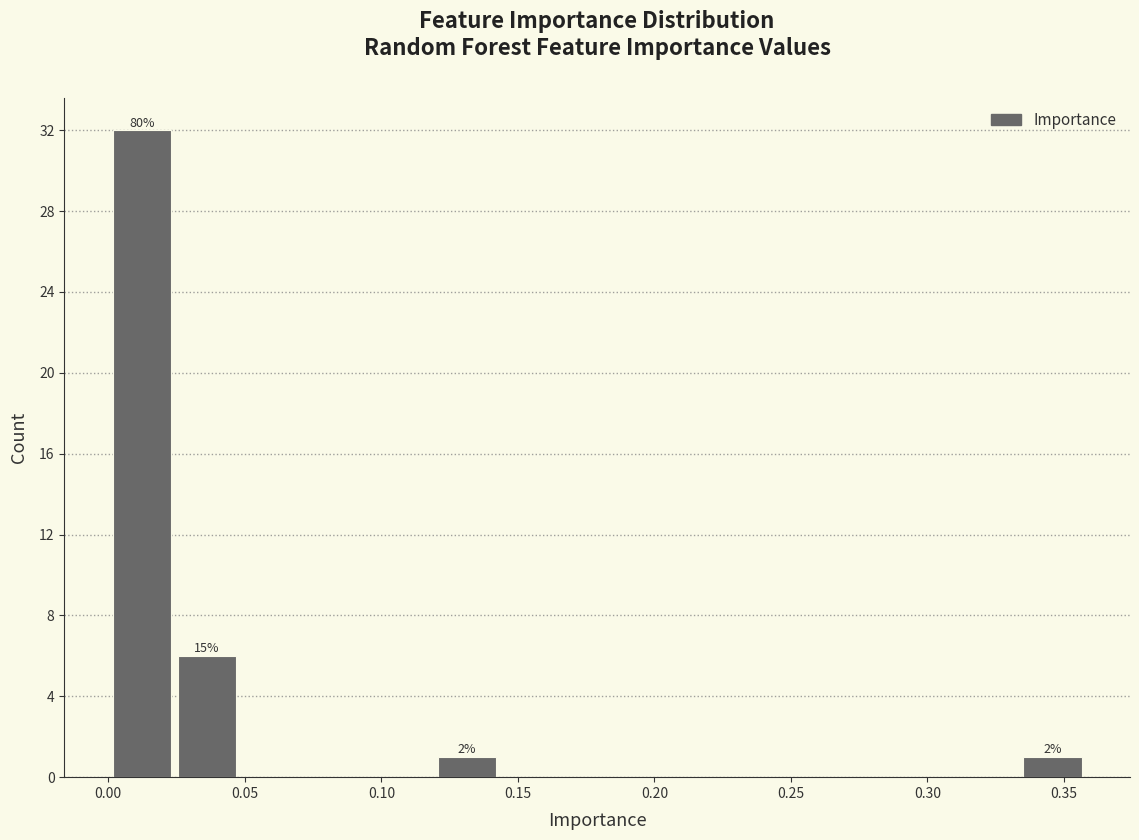

Which range on the x-axis has the tallest bar?

0.000 to 0.025